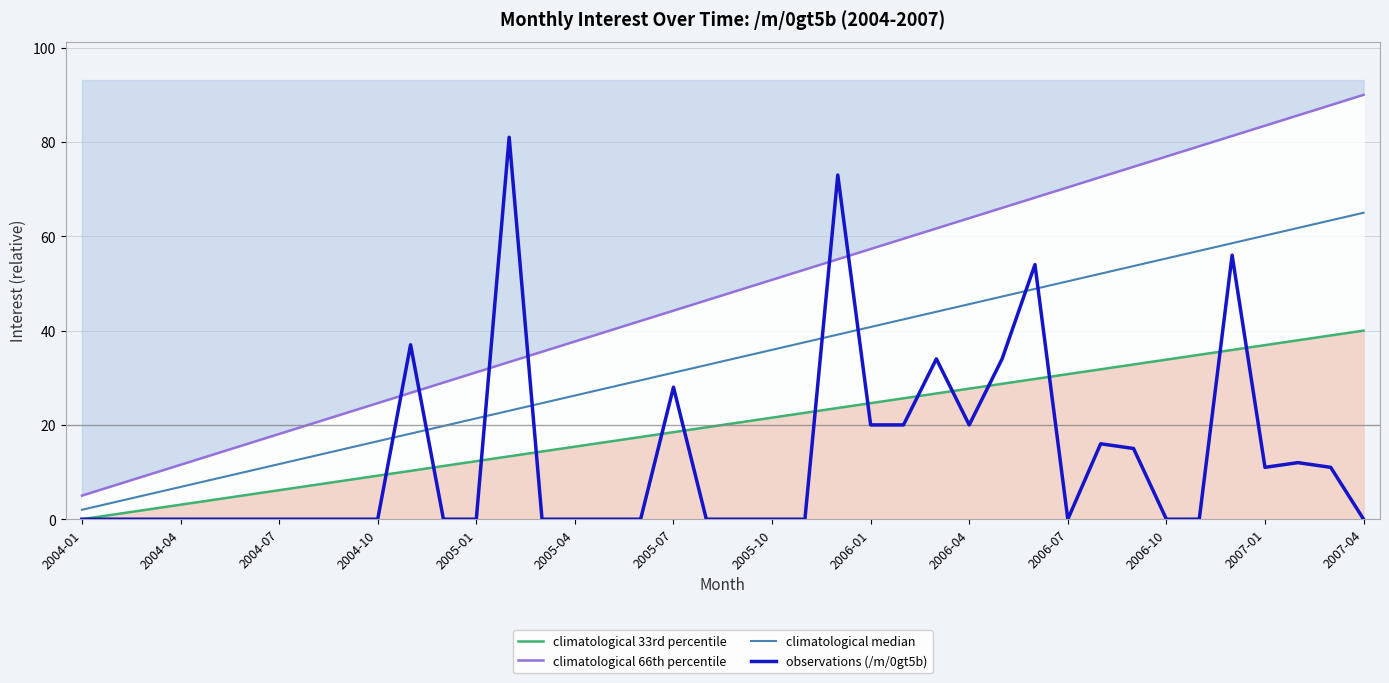

What is the difference between the second highest and second lowest values in the climatological 66th percentile series?

80.6